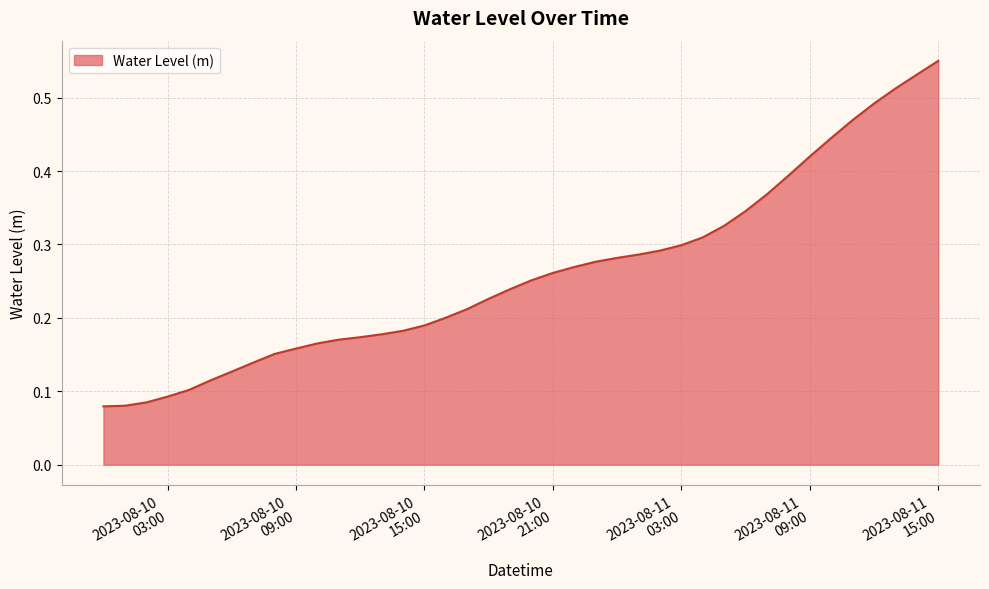

How many values are between 0 and 1?

40